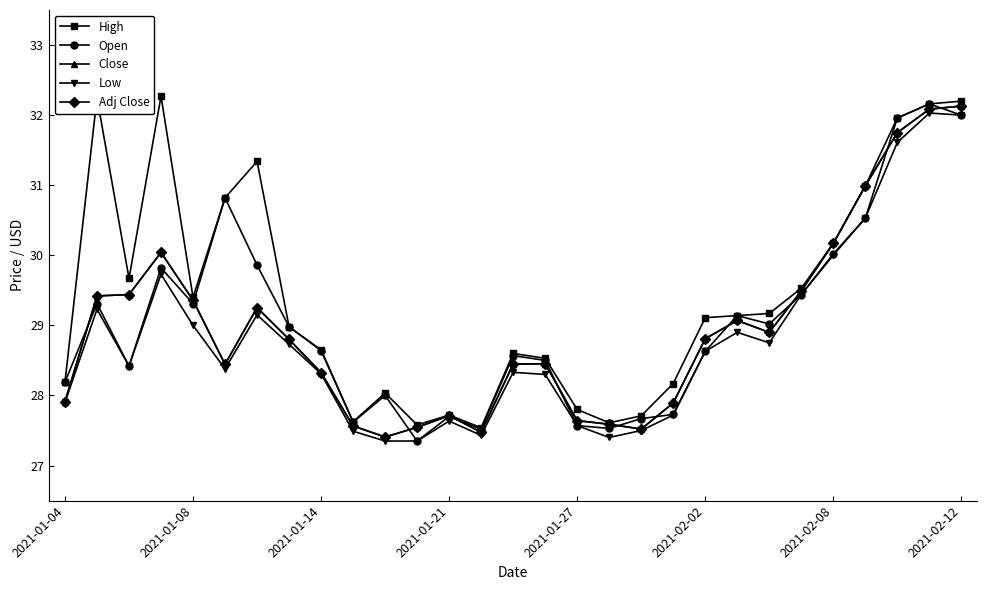

What is the maximum value shown in the chart?

32.3